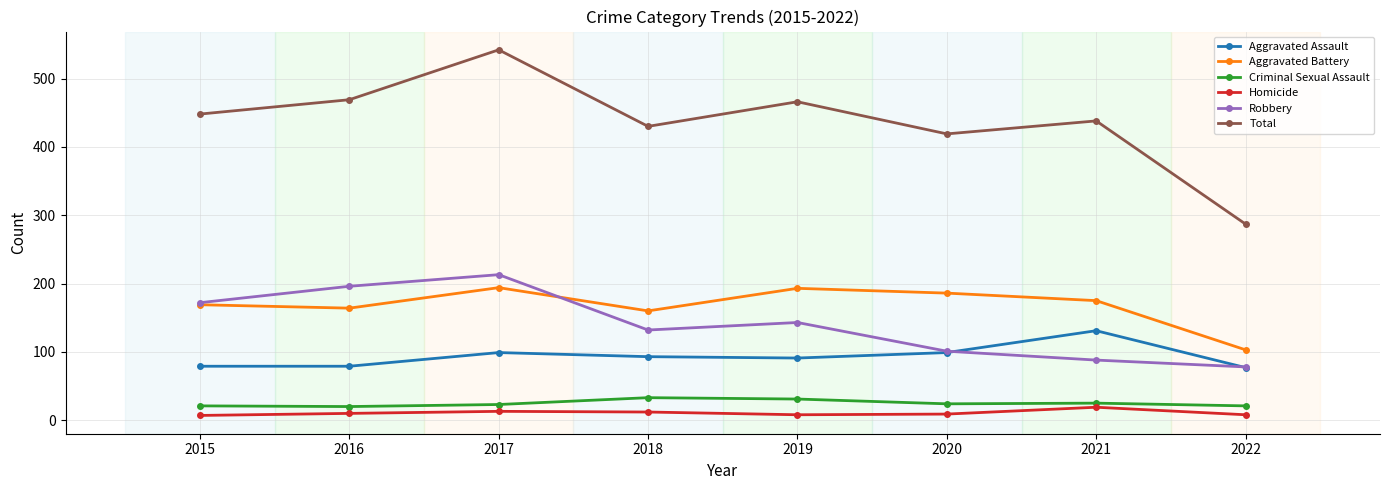

What are all the series names shown in the legend?

Aggravated Assault, Aggravated Battery, Criminal Sexual Assault, Homicide, Robbery, Total